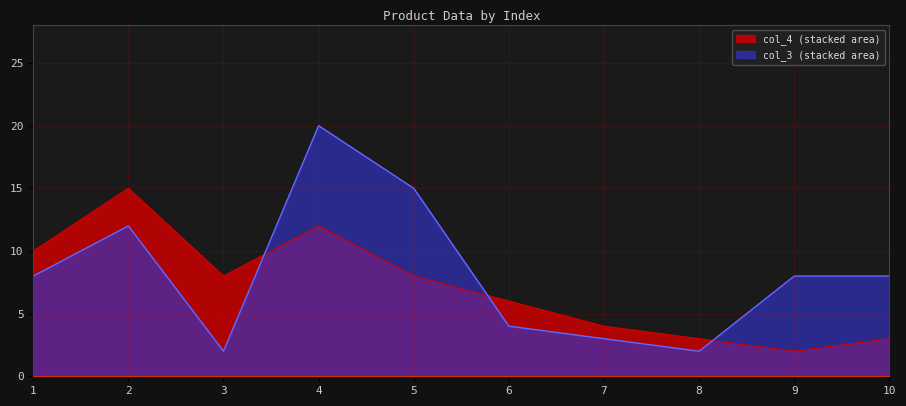

At which category is the sum across all series the highest?

4